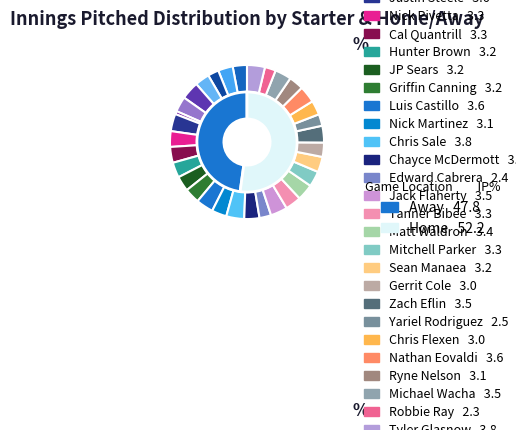

To the nearest percent, what is the average slice percentage?

50%